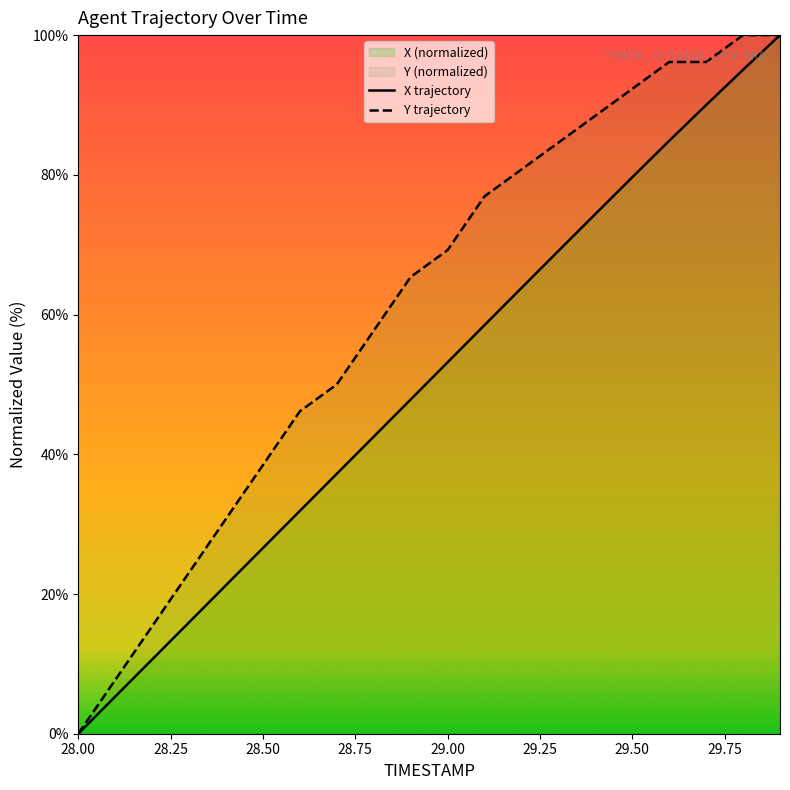

Which series has the widest spread of values?

X